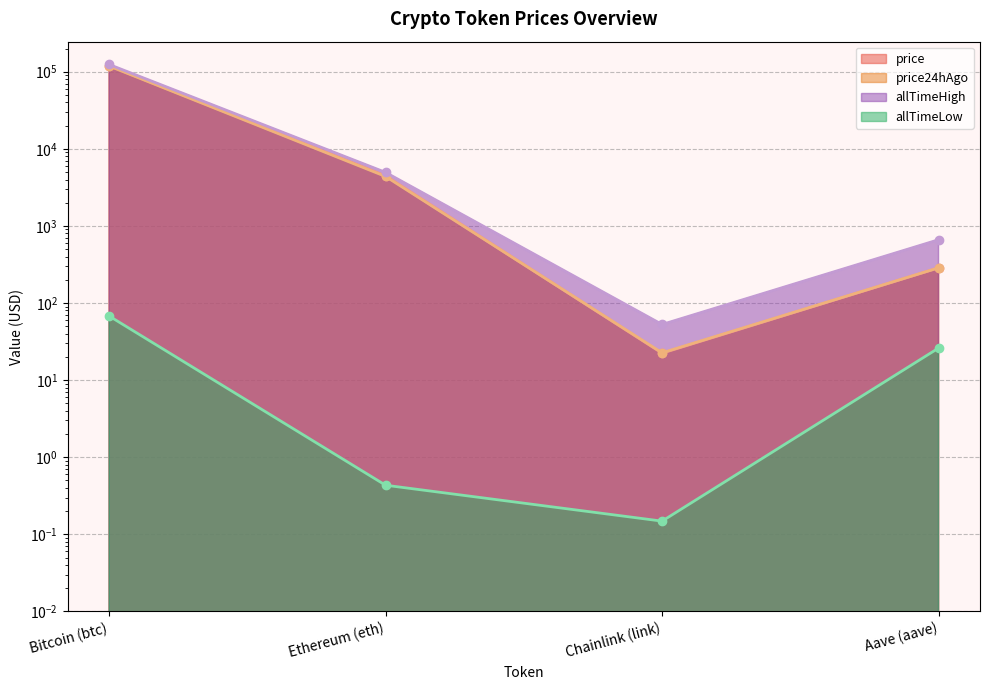

Rank the series at Aave (aave) from lowest to highest value.

allTimeLow, price, price24hAgo, allTimeHigh